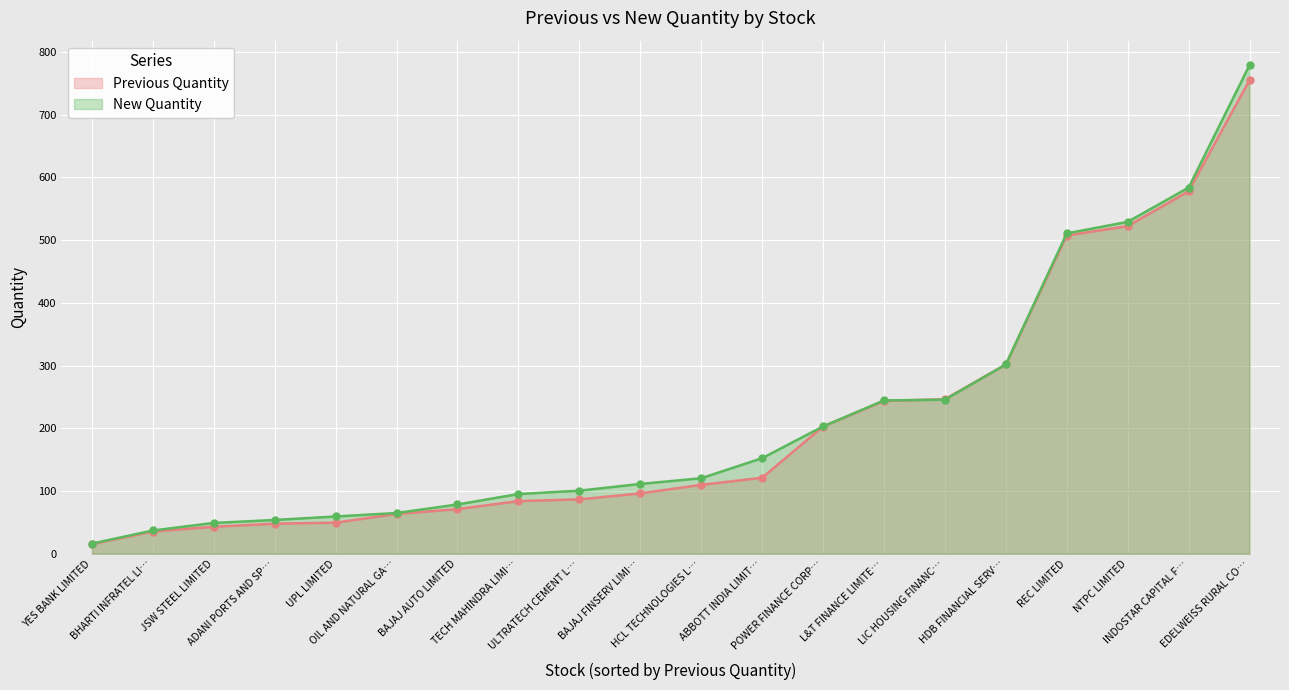

List the series in order of their overall mean, highest first.

New Quantity, Previous Quantity